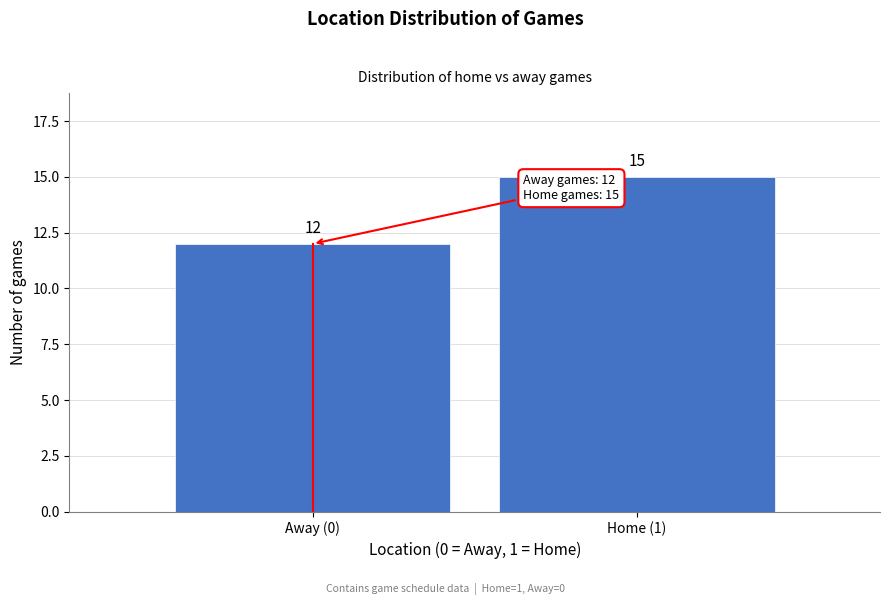

Reading right to left, what are all the values shown in this chart?

15	12